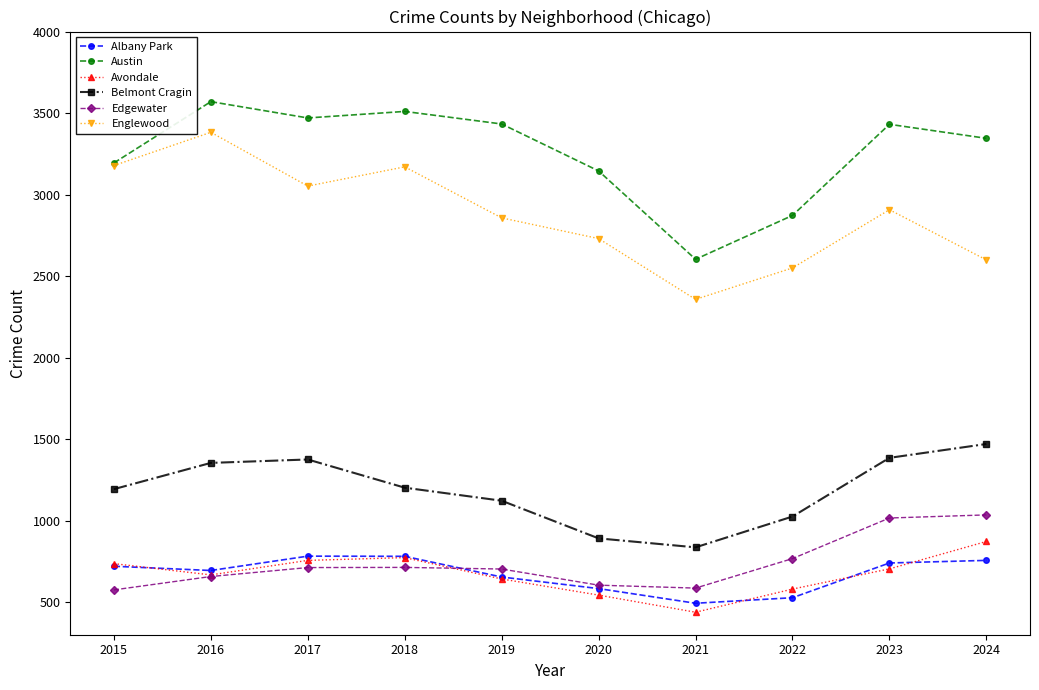

Where is Austin nearest to the value 3086?

2020